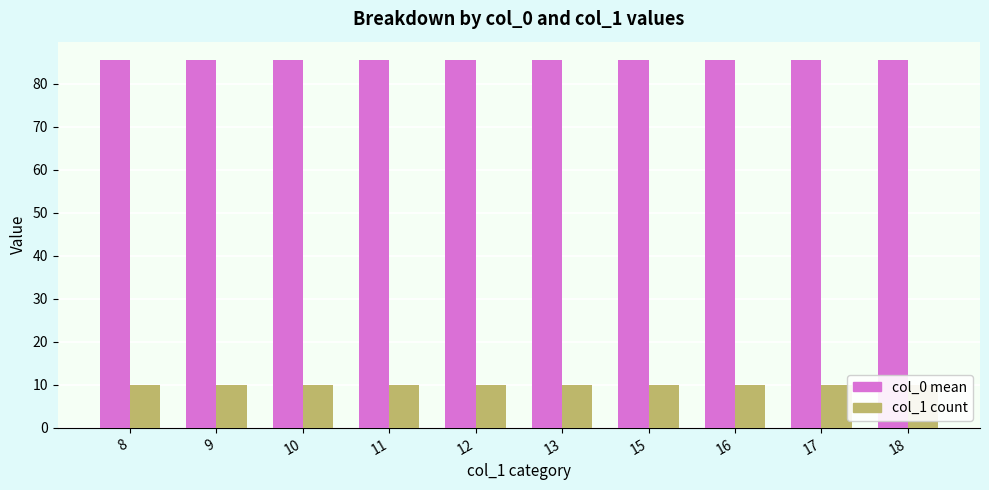

What is the greatest value displayed?

85.5